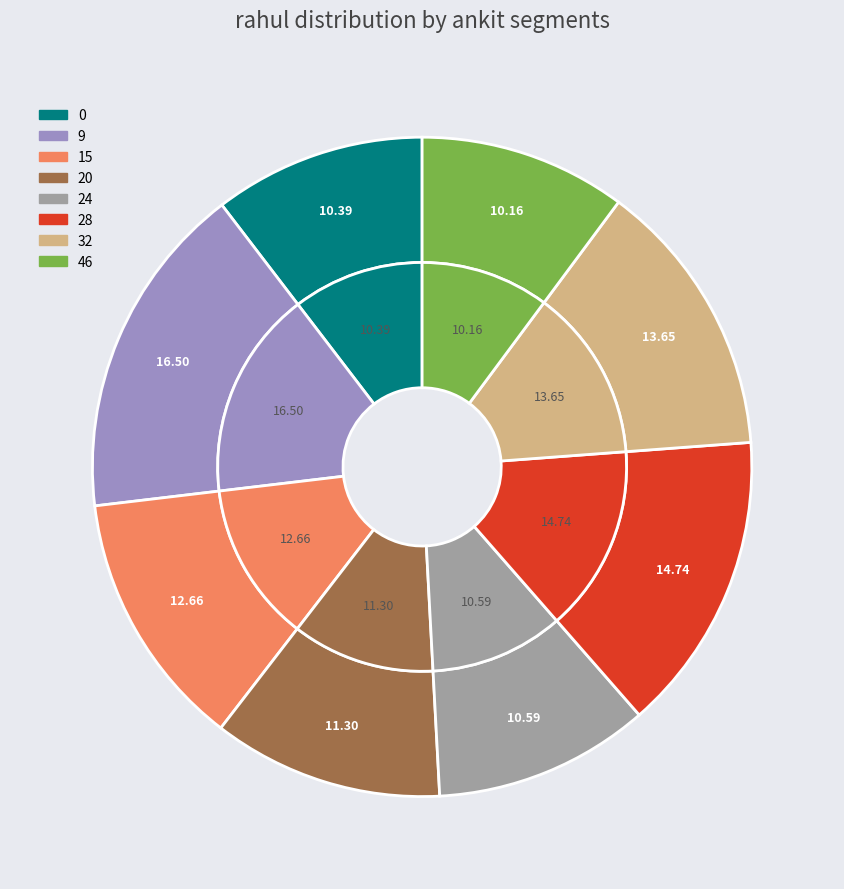

To the nearest percent, what is the combined percentage of 24 and 20?

22%